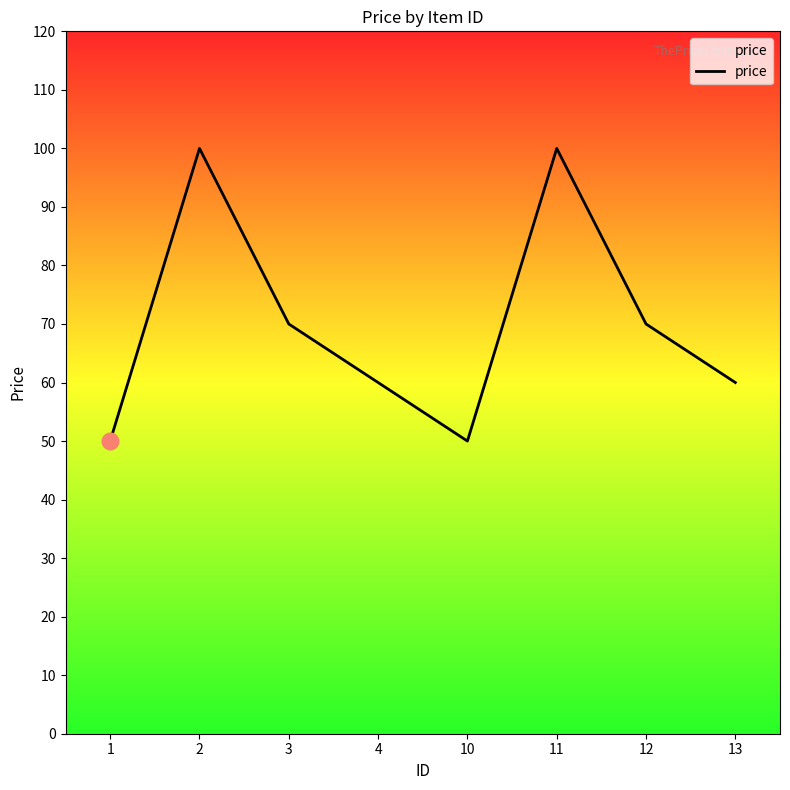

At which category does the data reach its first local valley?

10